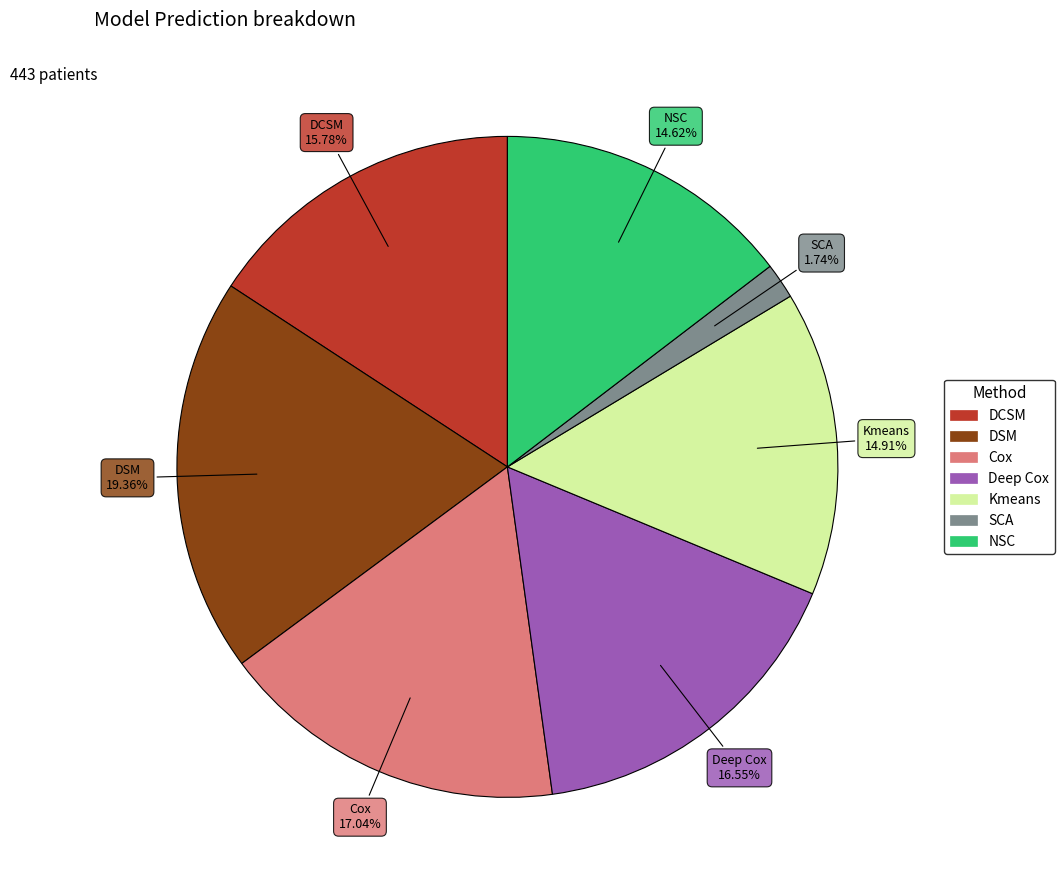

Is there any slice that represents more than half of the pie?

No